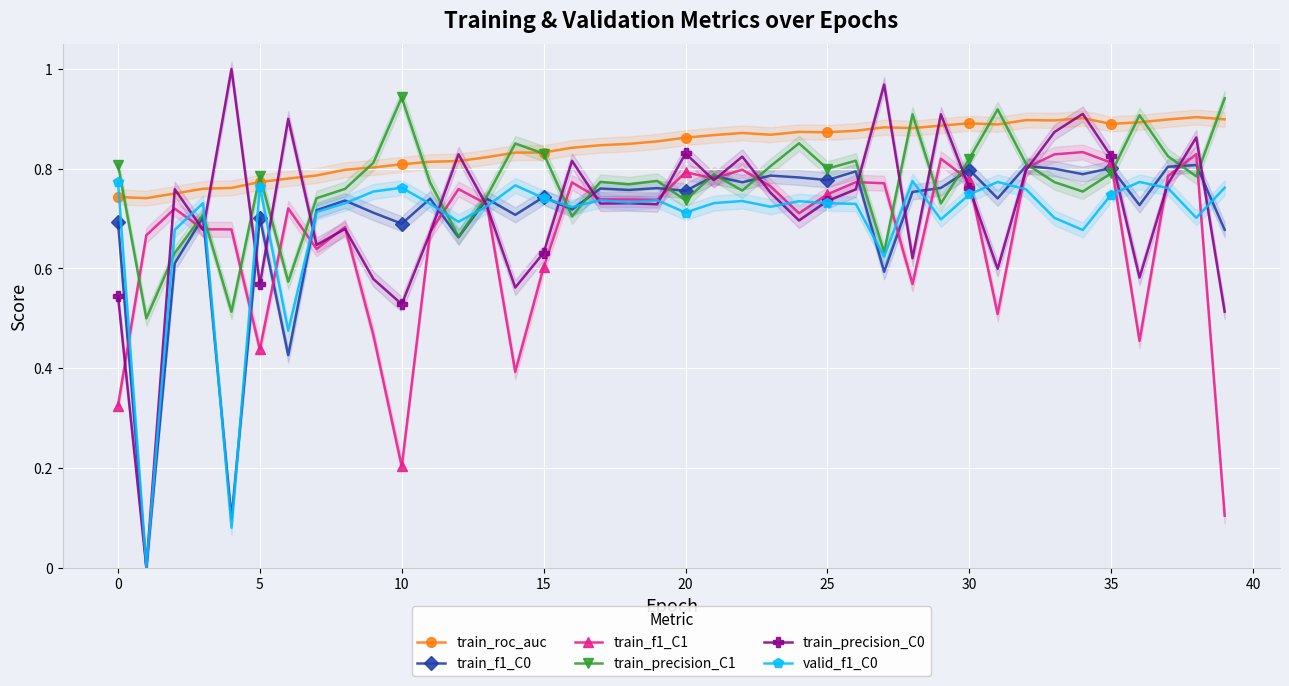

Reading left to right, extract all data points from this chart.

train_roc_auc: 0.7	0.7	0.8	0.8	0.8	0.8	0.8	0.8	0.8	0.8	0.8	0.8	0.8	0.8	0.8	0.8	0.8	0.8	0.8	0.9	0.9	0.9	0.9	0.9	0.9	0.9	0.9	0.9	0.9	0.9	0.9	0.9	0.9	0.9	0.9	0.9	0.9	0.9	0.9	0.9
train_f1_C0: 0.7	0.0	0.6	0.7	0.1	0.7	0.4	0.7	0.7	0.7	0.7	0.7	0.7	0.7	0.7	0.7	0.7	0.8	0.8	0.8	0.8	0.8	0.8	0.8	0.8	0.8	0.8	0.6	0.8	0.8	0.8	0.7	0.8	0.8	0.8	0.8	0.7	0.8	0.8	0.7
train_f1_C1: 0.3	0.7	0.7	0.7	0.7	0.4	0.7	0.6	0.7	0.5	0.2	0.7	0.8	0.7	0.4	0.6	0.8	0.7	0.7	0.7	0.8	0.8	0.8	0.8	0.7	0.7	0.8	0.8	0.6	0.8	0.8	0.5	0.8	0.8	0.8	0.8	0.5	0.8	0.8	0.1
train_precision_C1: 0.8	0.5	0.6	0.7	0.5	0.8	0.6	0.7	0.8	0.8	0.9	0.8	0.7	0.7	0.9	0.8	0.7	0.8	0.8	0.8	0.7	0.8	0.8	0.8	0.9	0.8	0.8	0.6	0.9	0.7	0.8	0.9	0.8	0.8	0.8	0.8	0.9	0.8	0.8	0.9
train_precision_C0: 0.5	0.0	0.8	0.7	1.0	0.6	0.9	0.6	0.7	0.6	0.5	0.7	0.8	0.7	0.6	0.6	0.8	0.7	0.7	0.7	0.8	0.8	0.8	0.8	0.7	0.7	0.8	1.0	0.6	0.9	0.8	0.6	0.8	0.9	0.9	0.8	0.6	0.8	0.9	0.5
valid_f1_C0: 0.8	0.0	0.7	0.7	0.1	0.8	0.5	0.7	0.7	0.8	0.8	0.7	0.7	0.7	0.8	0.7	0.7	0.7	0.7	0.7	0.7	0.7	0.7	0.7	0.7	0.7	0.7	0.6	0.8	0.7	0.7	0.8	0.8	0.7	0.7	0.7	0.8	0.8	0.7	0.8